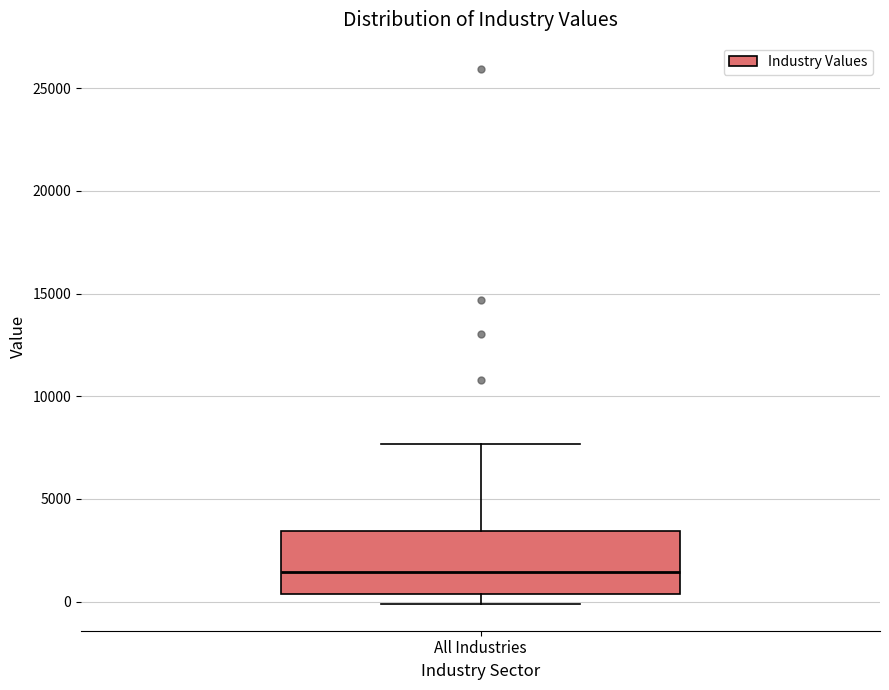

Transcribe this box plot: give where the median line is, the range the box spans, and where the two whiskers end, as read against the y-axis. The values are not printed on the chart, so give them approximately, as read against the axis.

median 1500, box 500 to 3500, whiskers 0 to 7500